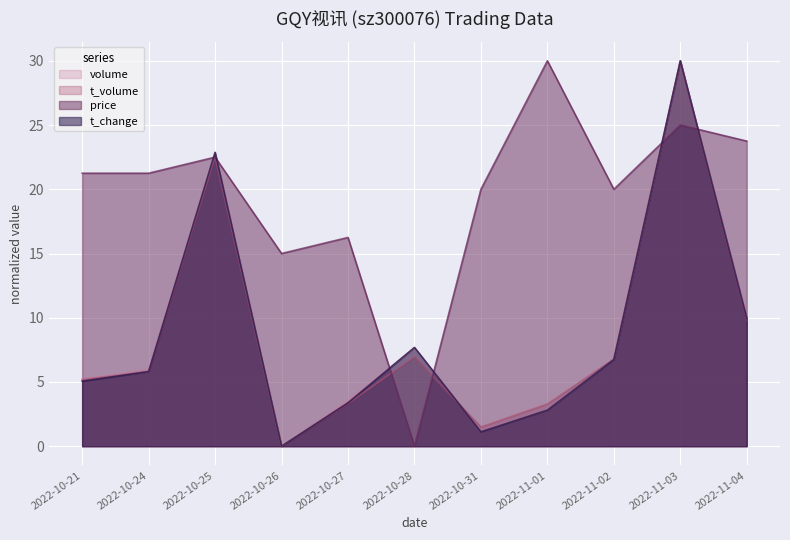

What is the difference between the maximum and minimum values in the t_change series?

30.0